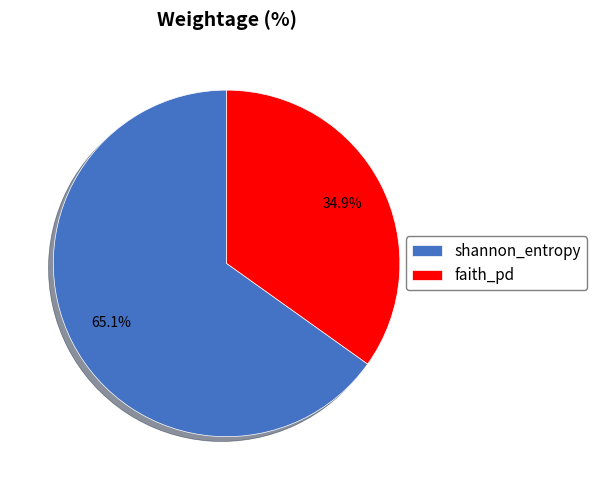

Is it true that shannon_entropy is 65% of the pie?

True